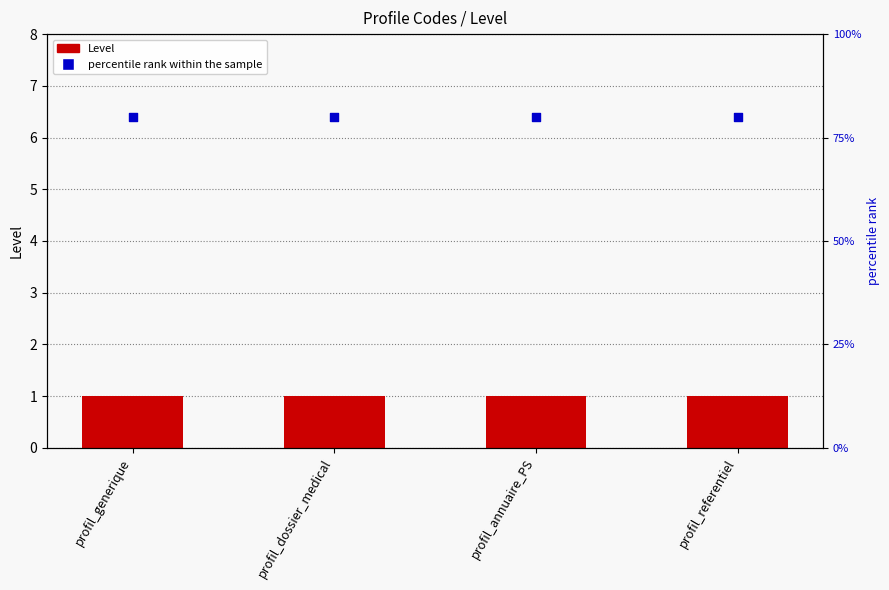

What is the total value across all series at profil_referentiel?

1.8